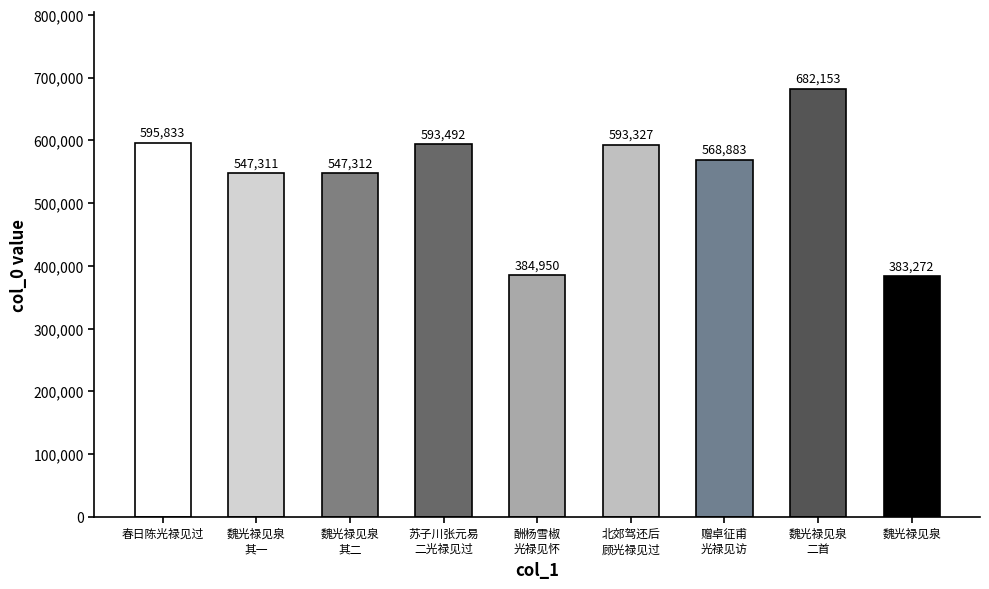

Is it true that the value at 赠卓征甫
光禄见访 is 992795?

False